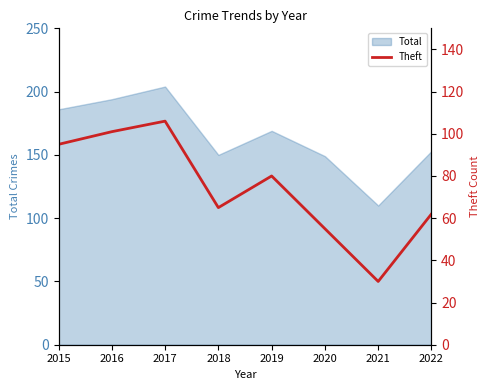

True or false: Total has a value of 169 at 2019.

True